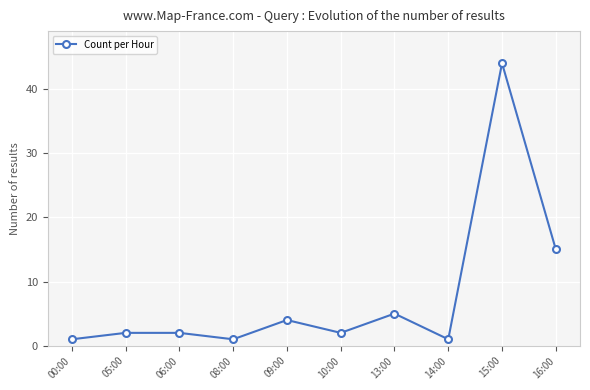

Count the number of categories in the chart.

10